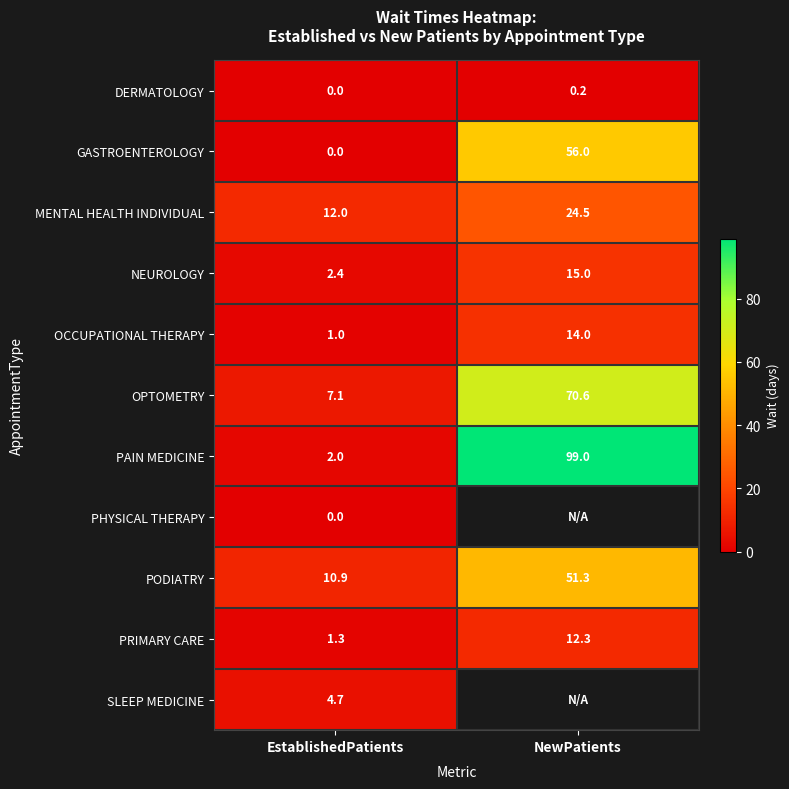

What is the difference between the maximum and minimum values in the PRIMARY CARE series?

11.0